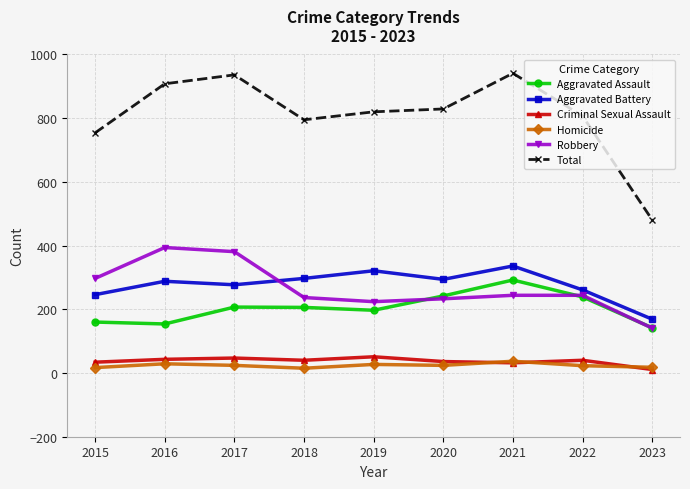

Is this an area chart (filled region under the line)?

No